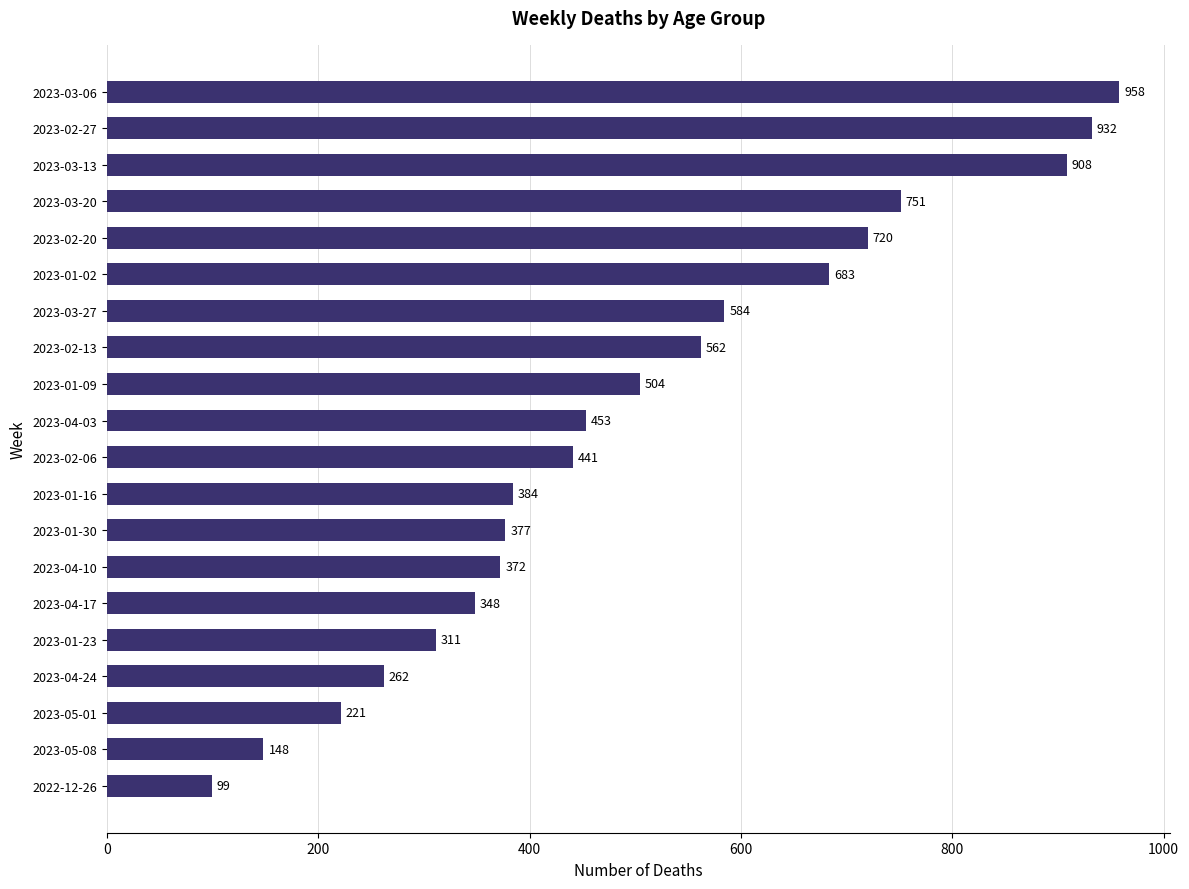

The chart shows a value of 453 at 2023-04-03. True or false?

True